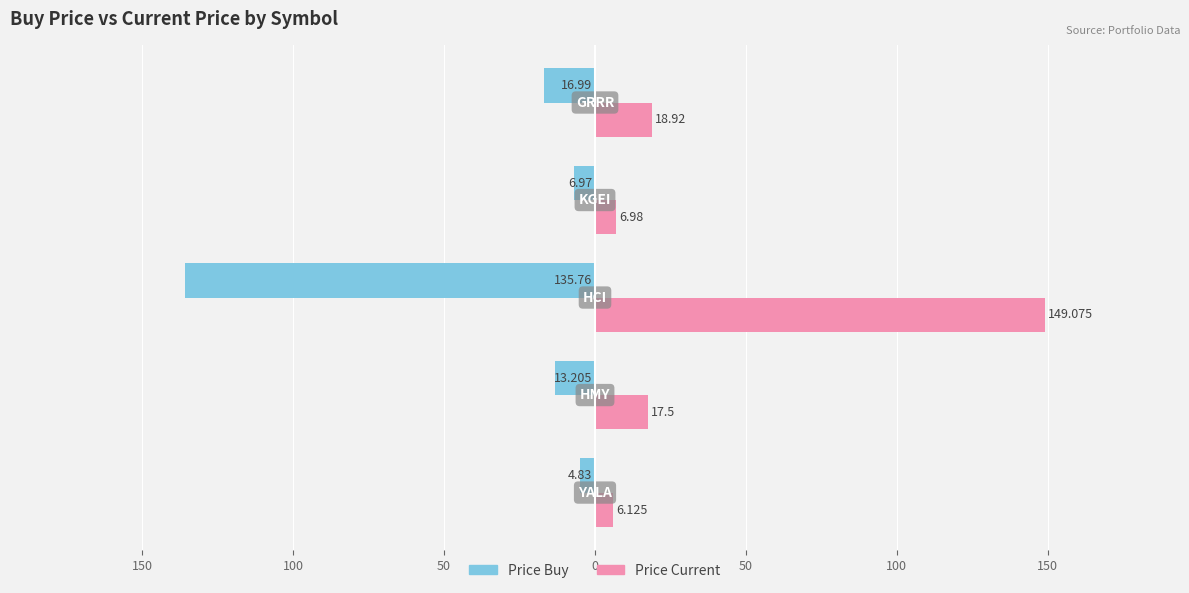

What is the value of the price_cur bar at the 4th from the left?

7.0